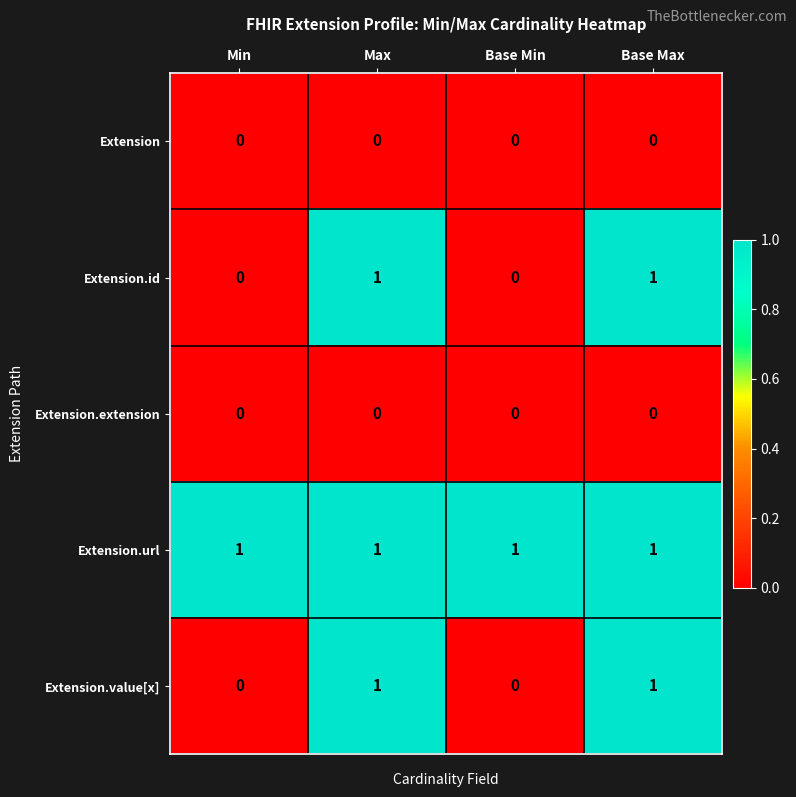

Is it true that Extension.extension equals 0 at Base Max?

True